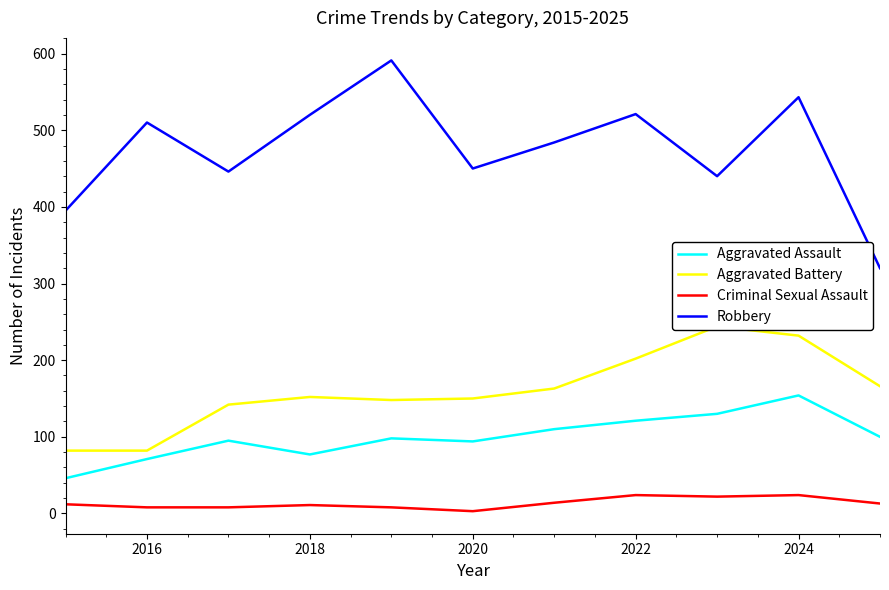

True or false: Robbery and Criminal Sexual Assault cross at least once.

False